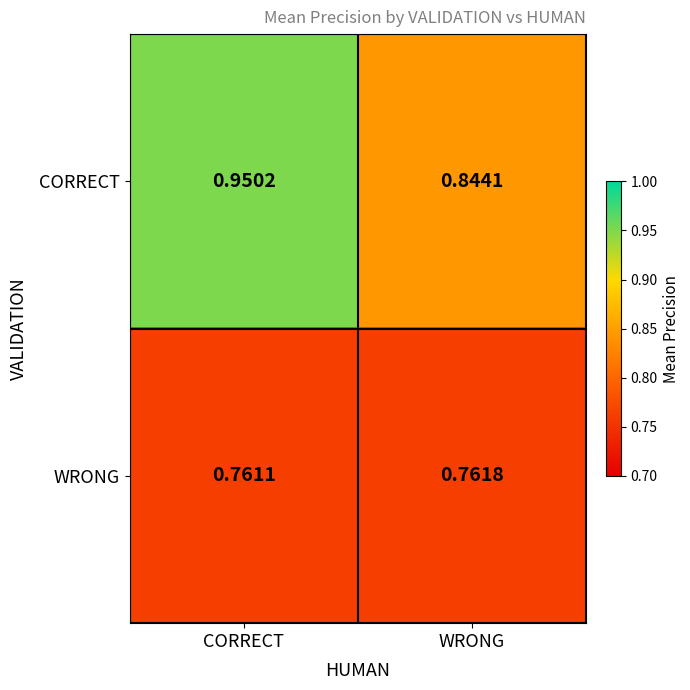

At which label does WRONG reach its peak?

WRONG